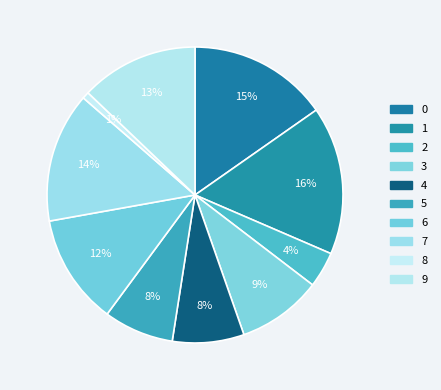

Rank the categories by value from highest to lowest.

1, 0, 7, 9, 6, 3, 4, 5, 2, 8